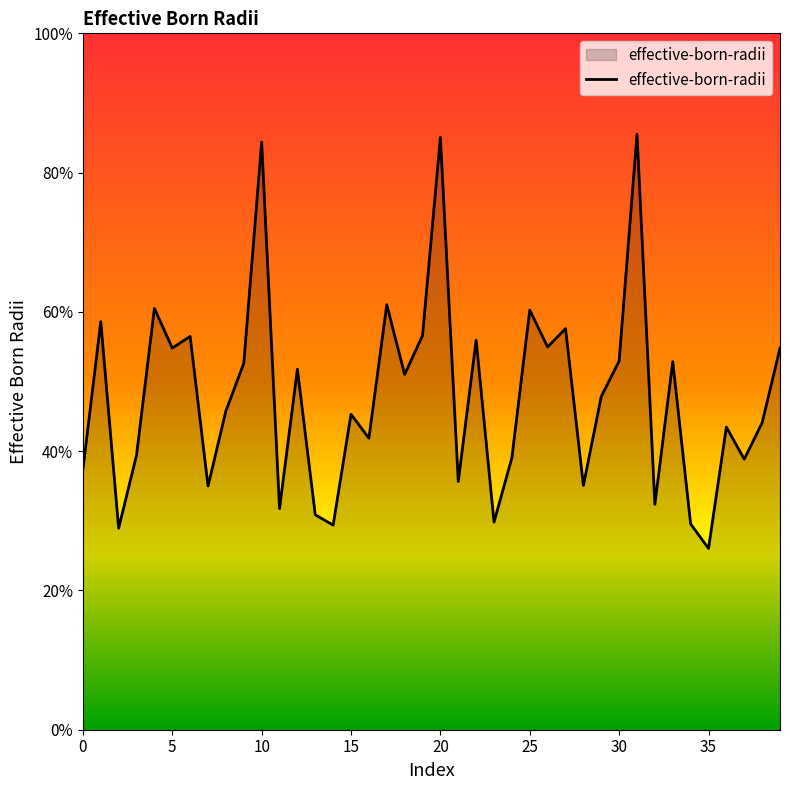

What is the difference between the maximum and minimum values?

0.6